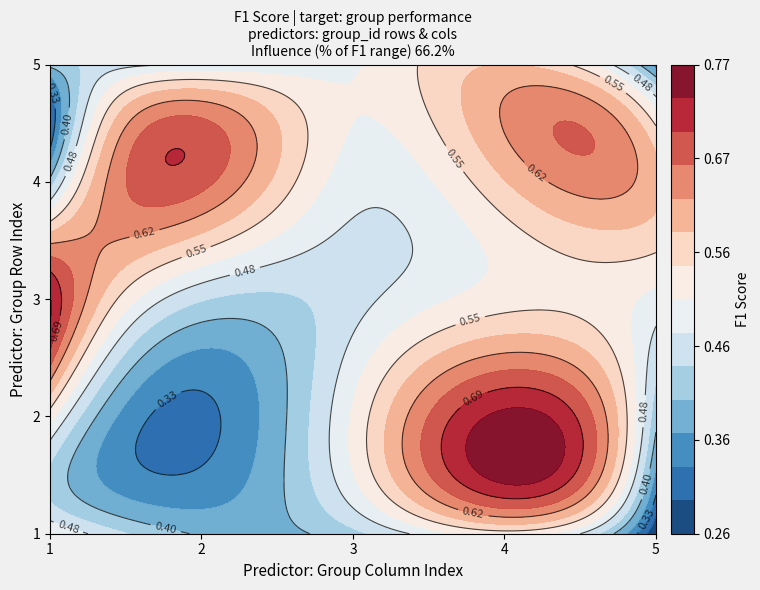

What is the sum of all values?

12.4